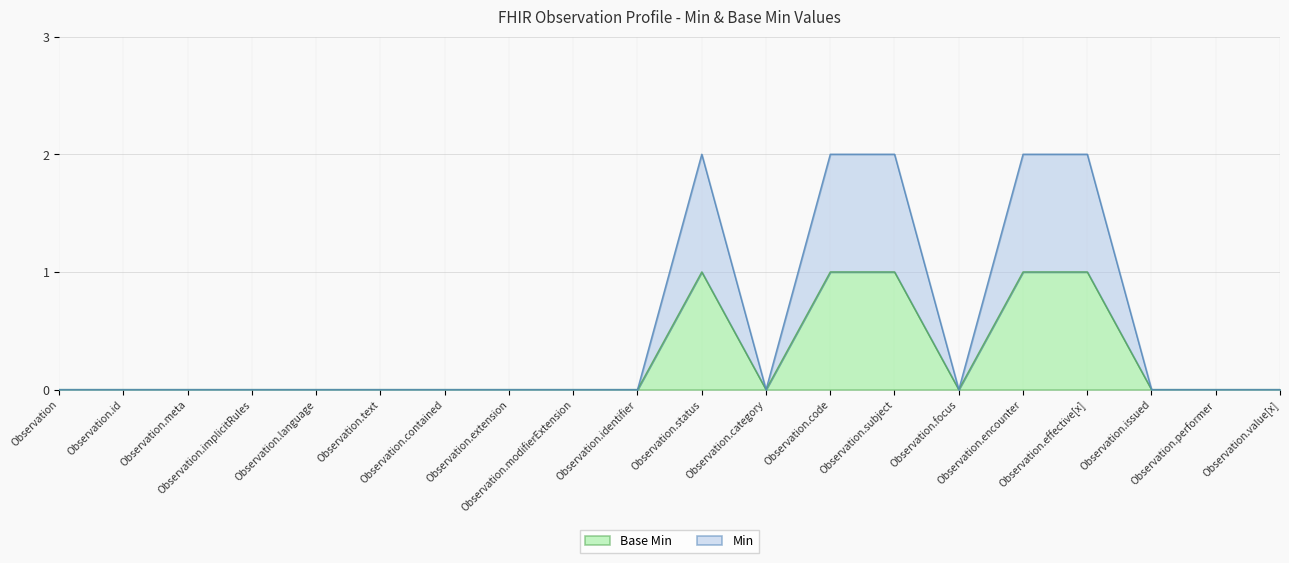

What is the total value across all series at Observation.code?

3